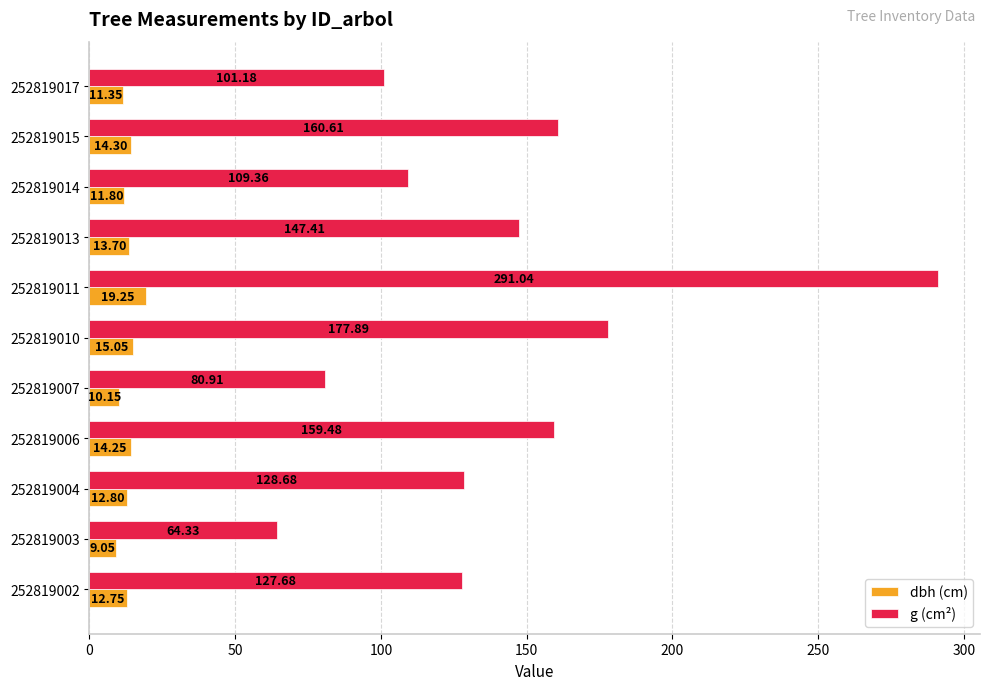

Which category has the highest value across all series?

252819011